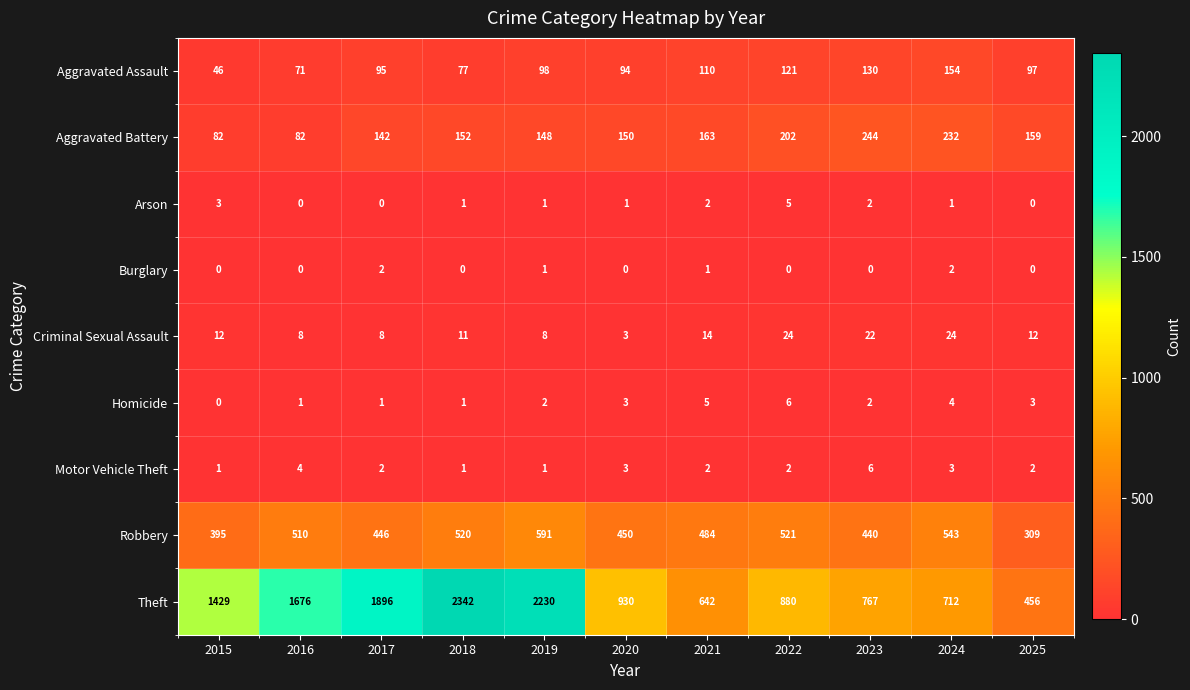

What is the spread (max minus min) of values at 2021?

641